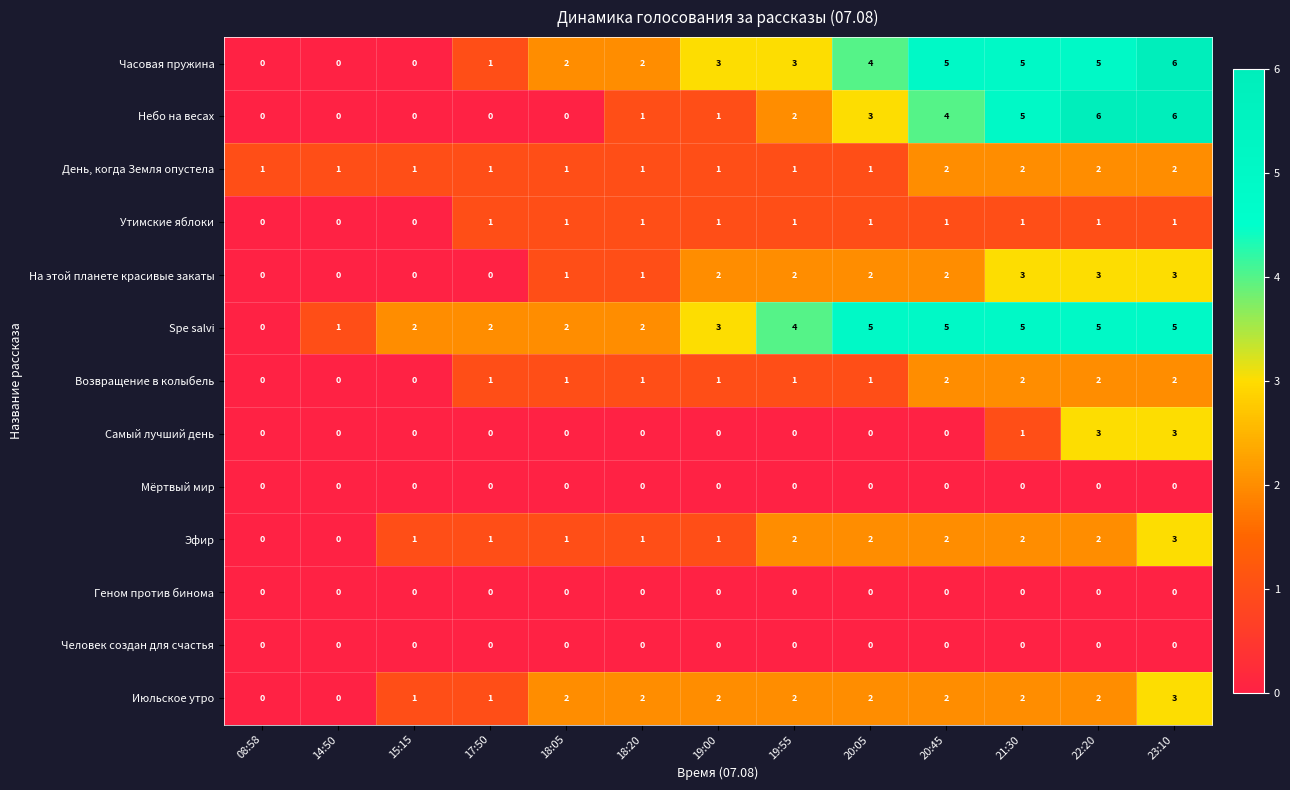

Is the value of День, когда Земля опустела at 19:55 greater than the value of Геном против бинома at 23:10?

Yes